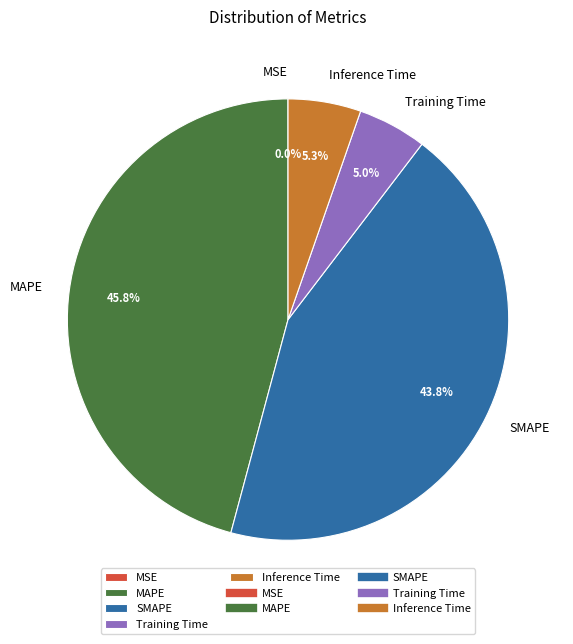

Approximately how many times larger is the value at SMAPE compared to MAPE?

1.0